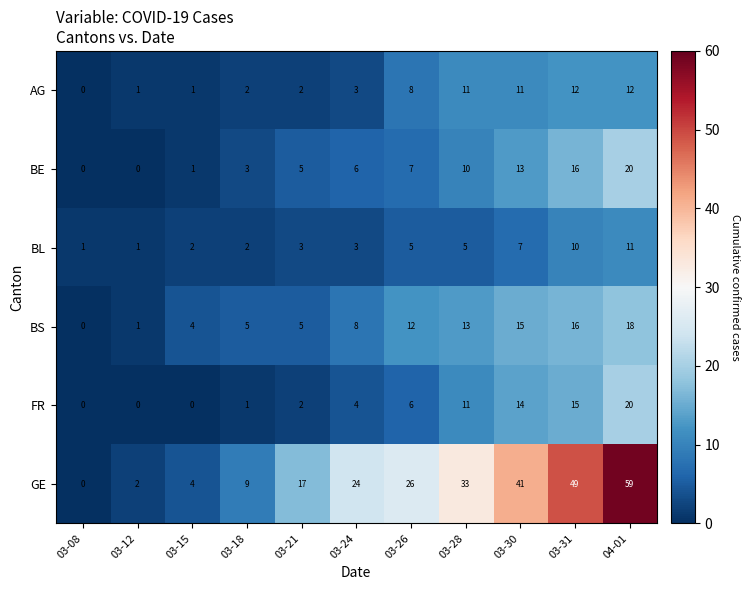

What is the highest value of the BL series?

11